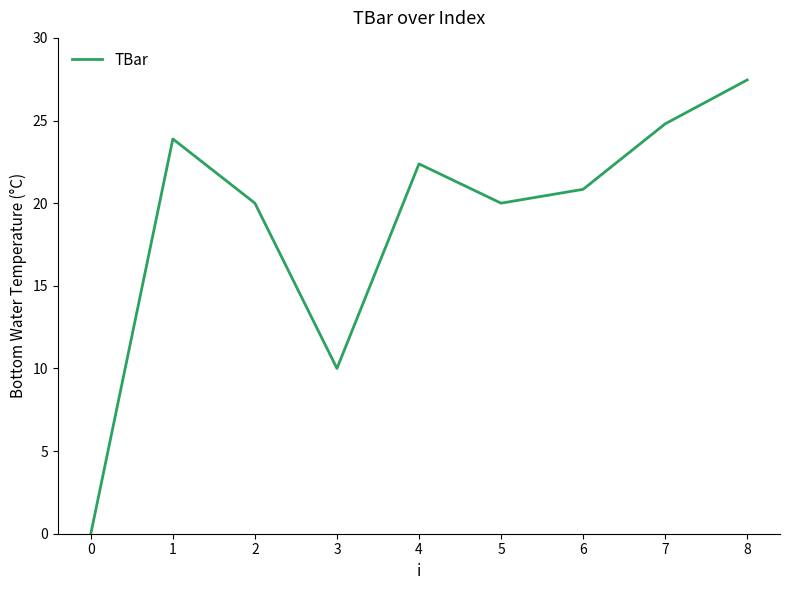

How many values are above zero?

8